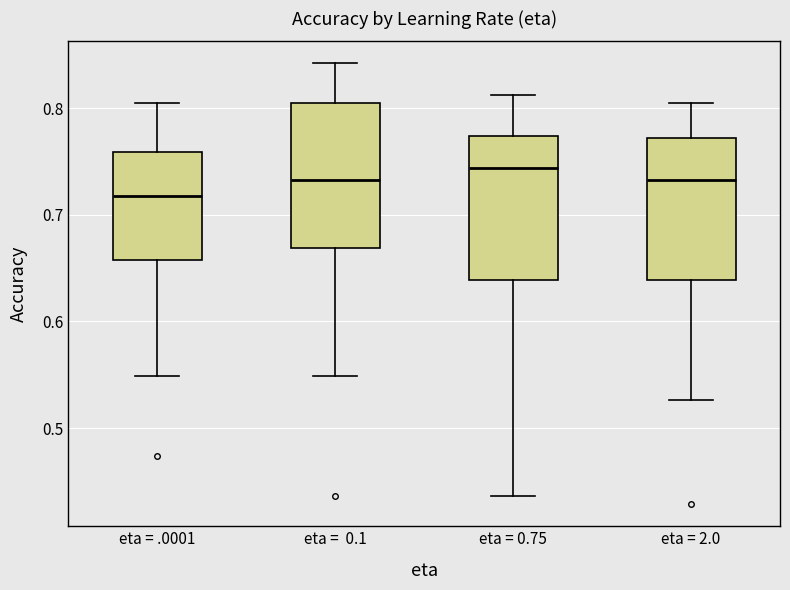

Where does the lower whisker of the box for eta = 2.0 end on the y-axis? The values are not printed on the chart, so give them approximately, as read against the axis.

0.53